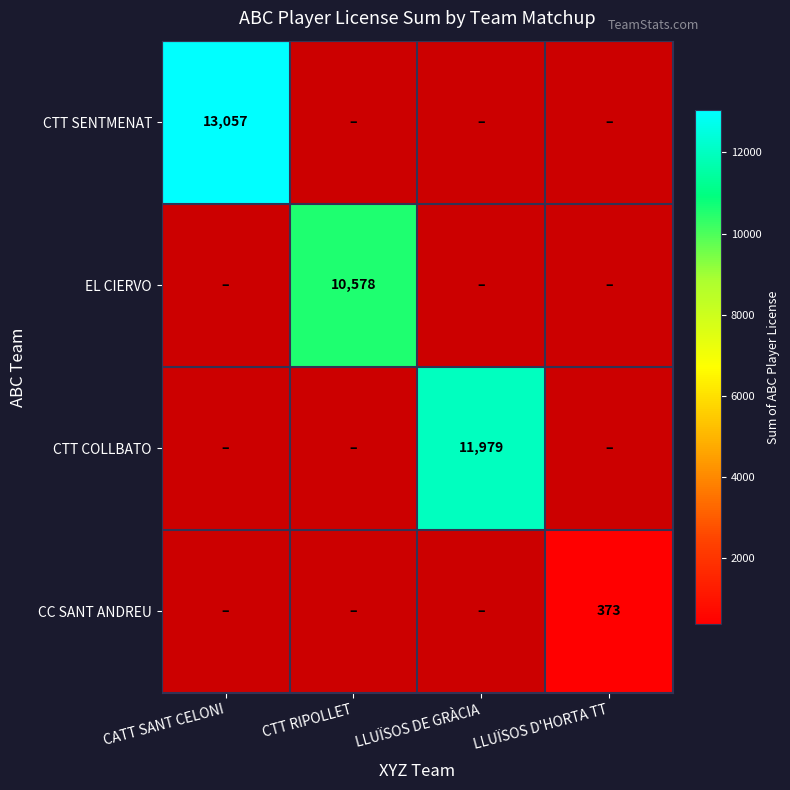

Is it true that CC SANT ANDREU equals 518 at LLUÏSOS D'HORTA TT?

False